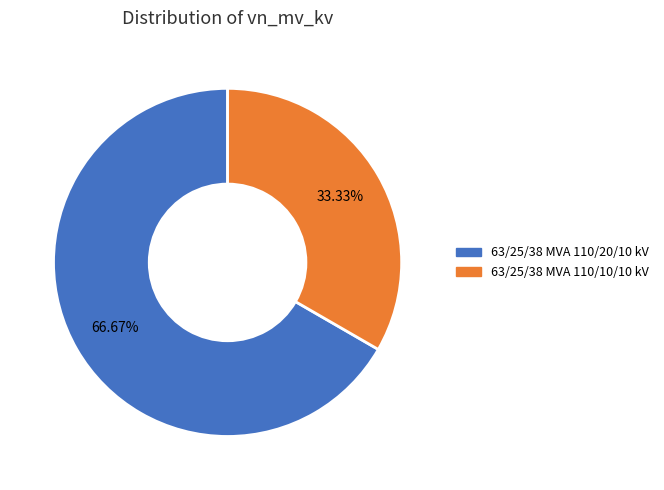

Rank the categories by value from highest to lowest.

63/25/38 MVA 110/20/10 kV, 63/25/38 MVA 110/10/10 kV